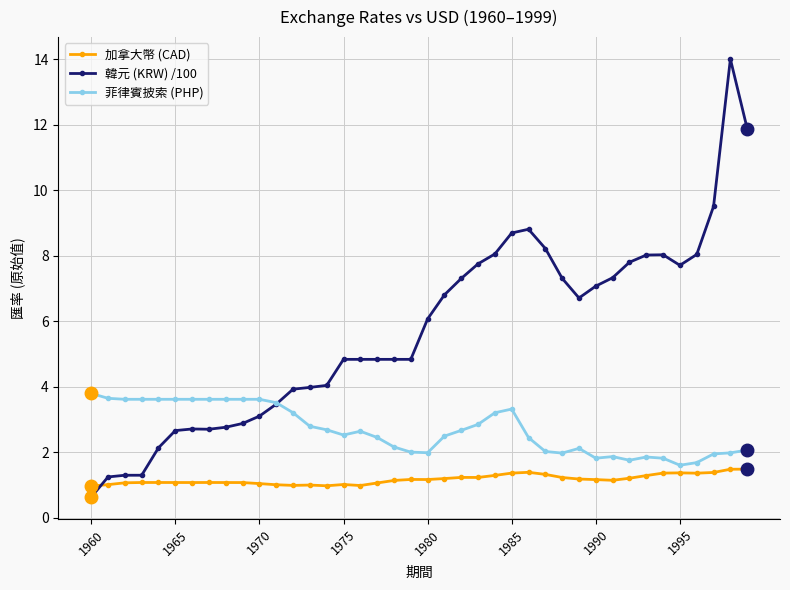

What is the value of the 加拿大幣 (CAD) point at the 27th from the left?

1.4